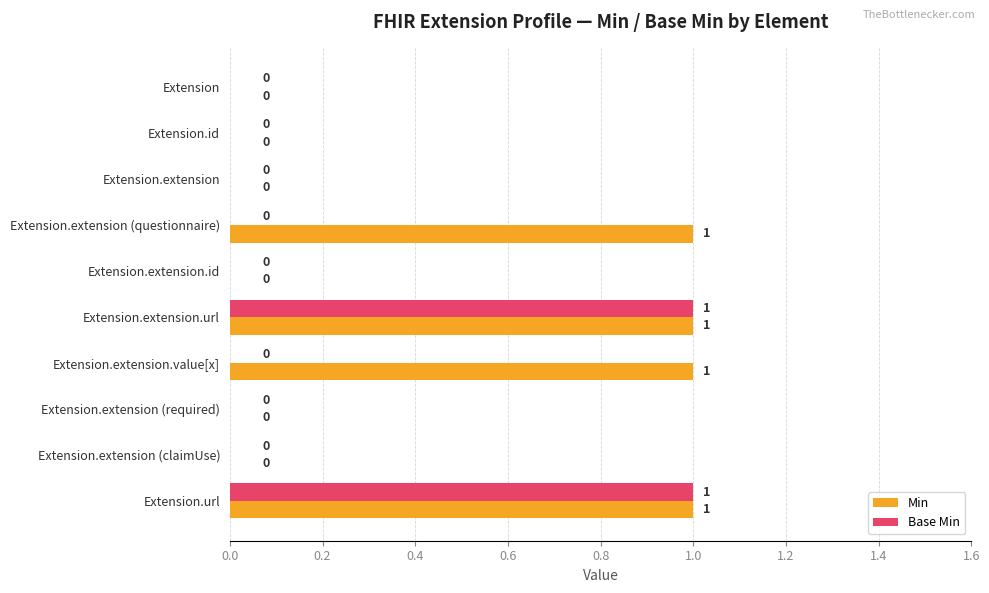

How many series are shown in this chart?

2